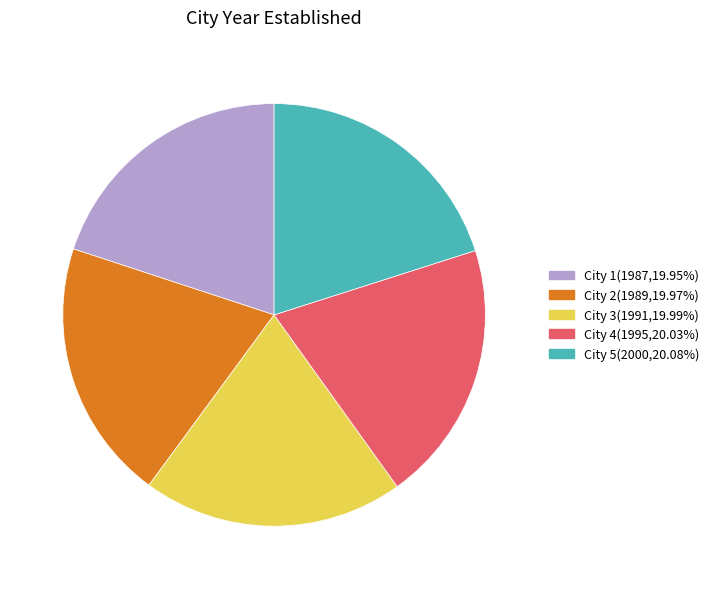

Do City 3 and City 4 together represent more than half of the pie?

No